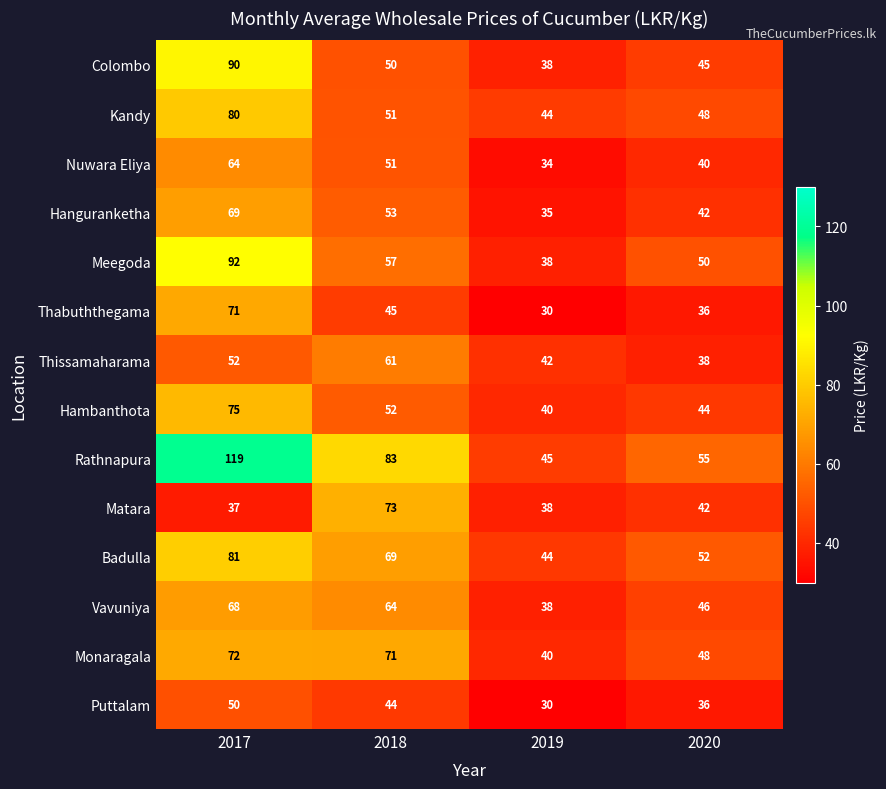

Rank the series by their maximum value, from highest to lowest.

Rathnapura, Meegoda, Colombo, Badulla, Kandy, Hambanthota, Matara, Monaragala, Thabuththegama, Hanguranketha, Vavuniya, Nuwara Eliya, Thissamaharama, Puttalam